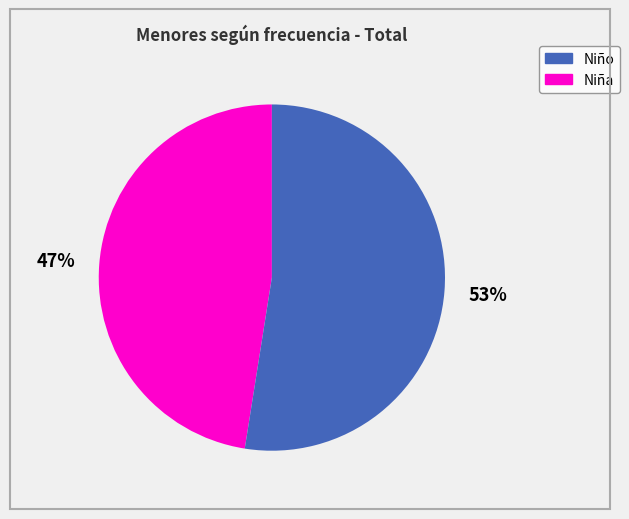

How many slices are in this pie chart?

2